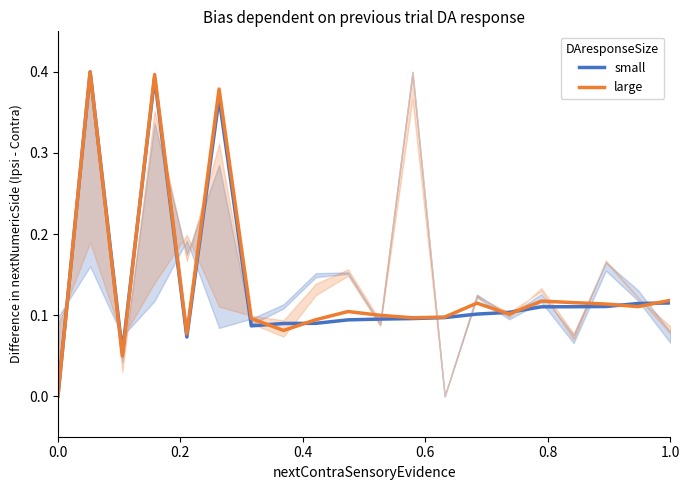

What is the average value of the large series?

0.1